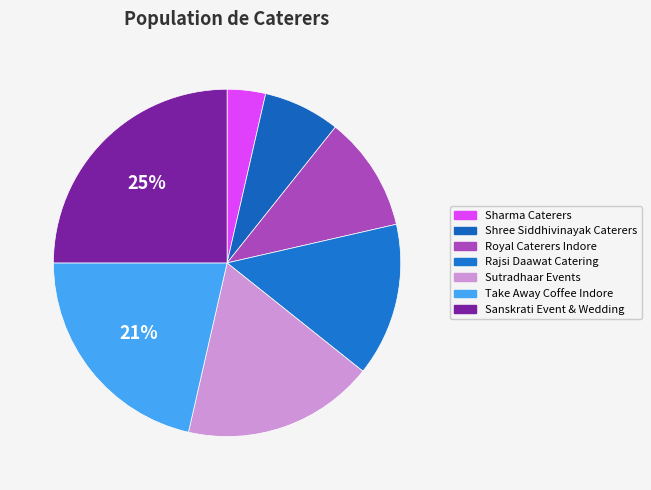

Approximately how many times larger is the value at Rajsi Daawat Catering compared to Royal Caterers Indore?

1.3